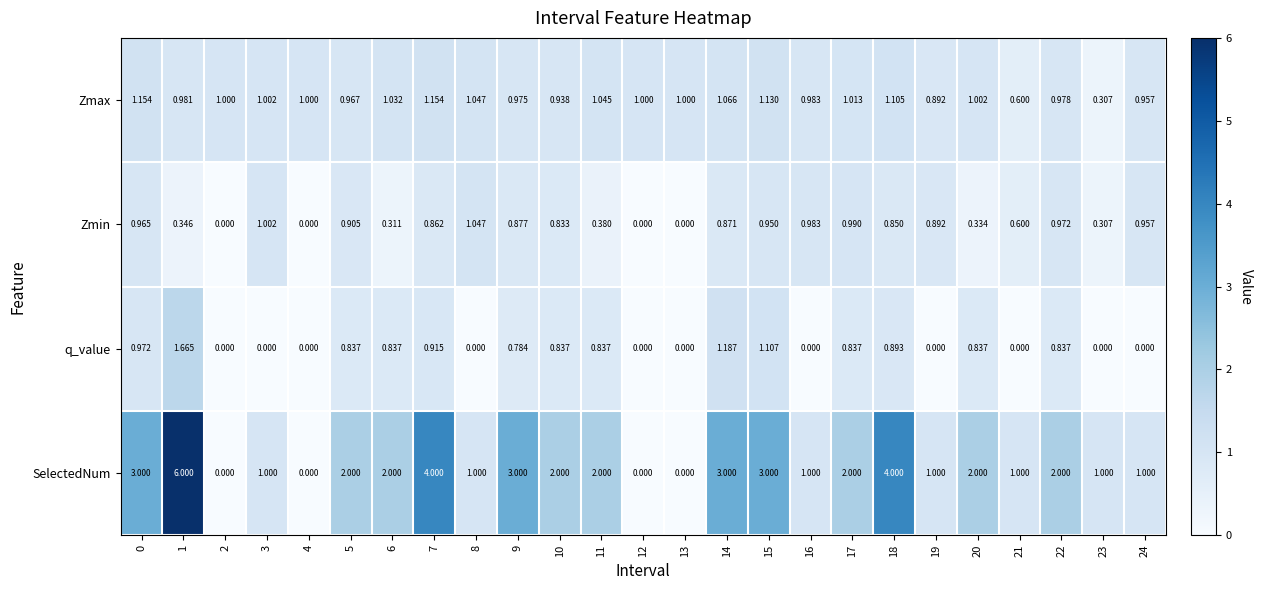

Which series changed the most between 6 and 21?

SelectedNum